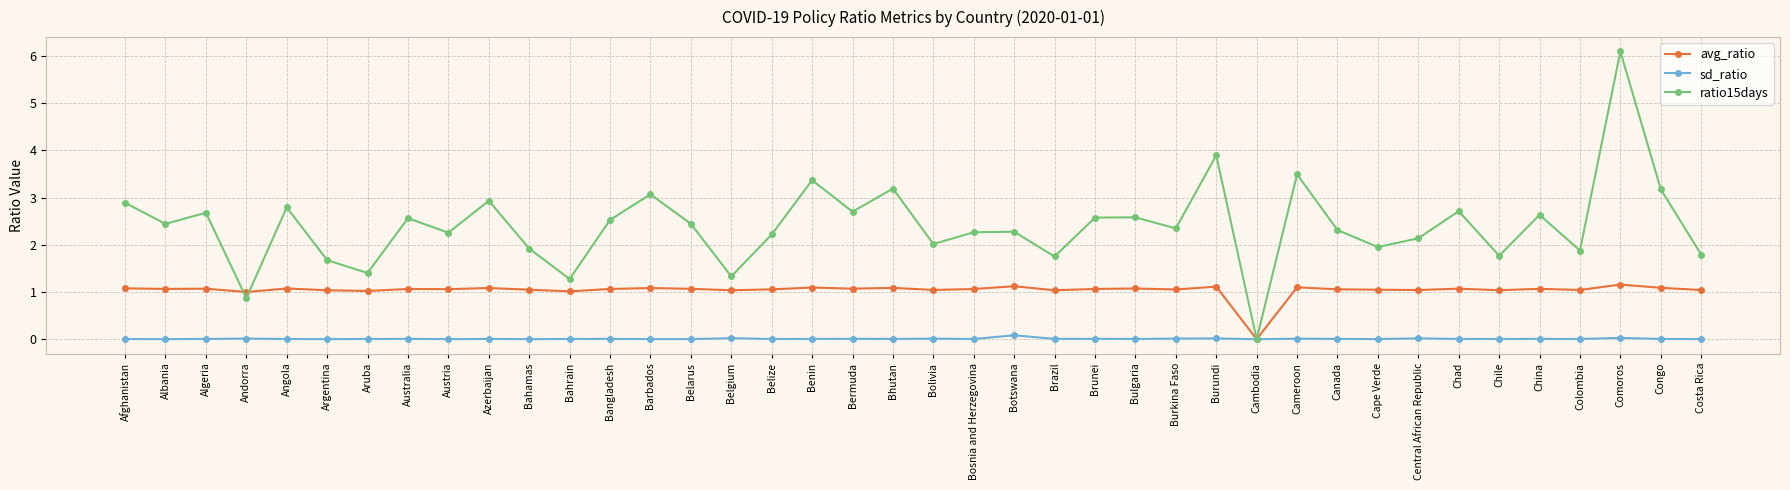

What position from the left is Benin?

18